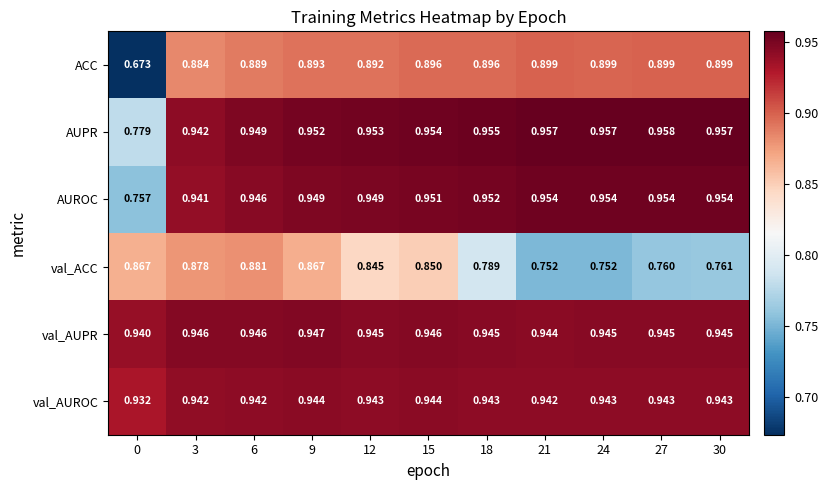

Which series has the largest range (max minus min)?

ACC